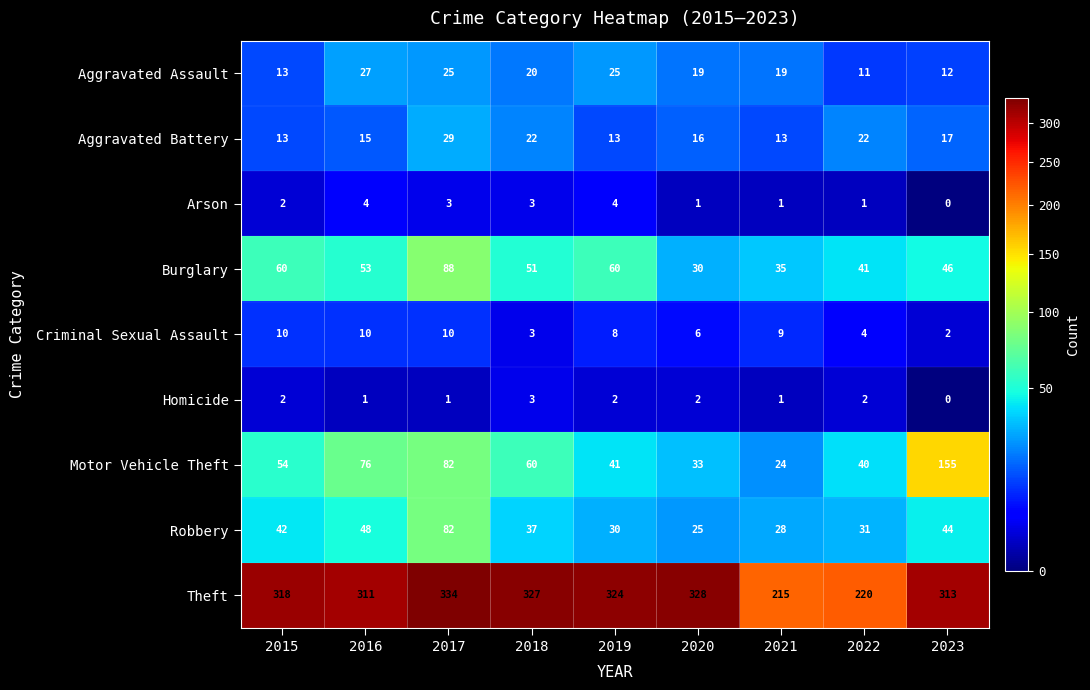

What is the greatest value displayed?

334